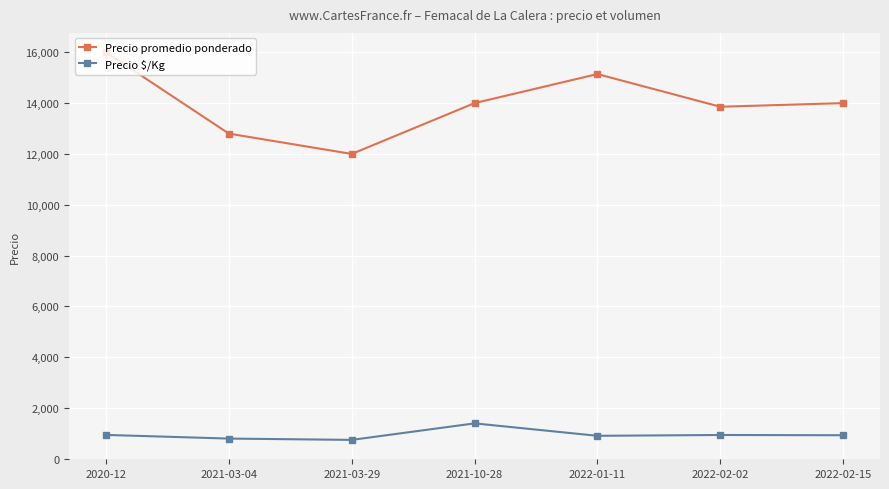

What are all the series names shown in the legend?

Precio promedio ponderado, Precio $/Kg